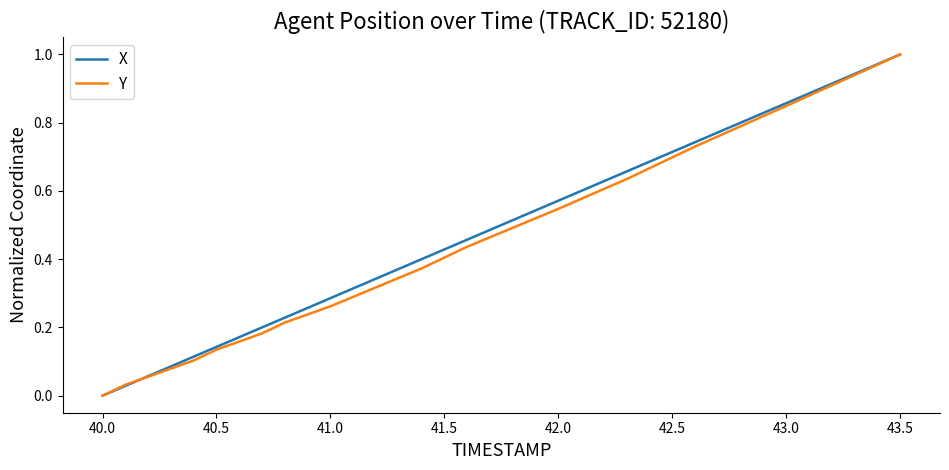

What is the greatest value displayed?

1.0